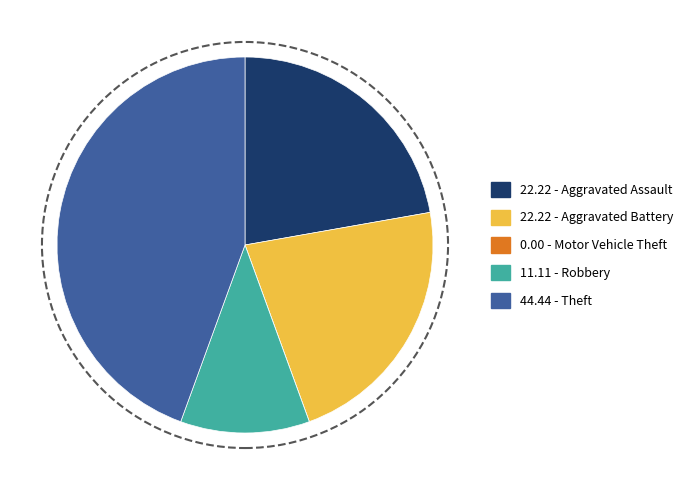

Does 44.44 - Theft account for over 50% of the chart?

No